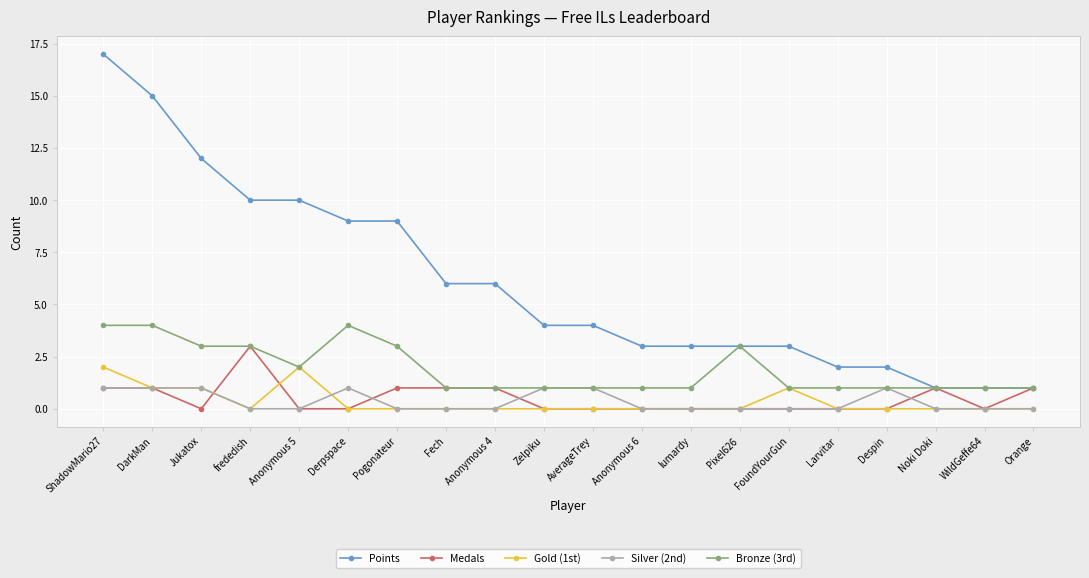

What are all the series names shown in the legend?

Points, Medals, Gold (1st), Silver (2nd), Bronze (3rd)